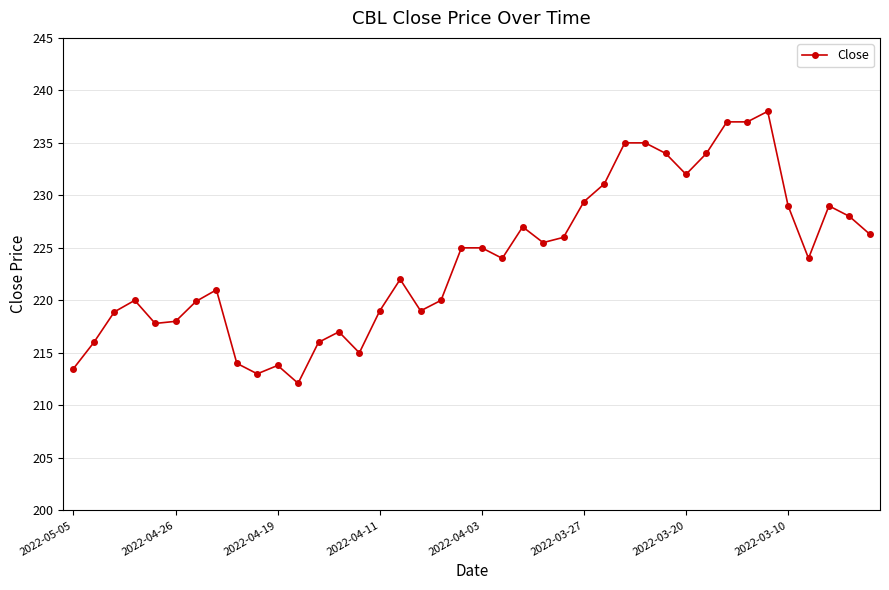

What is the greatest value displayed?

238.0